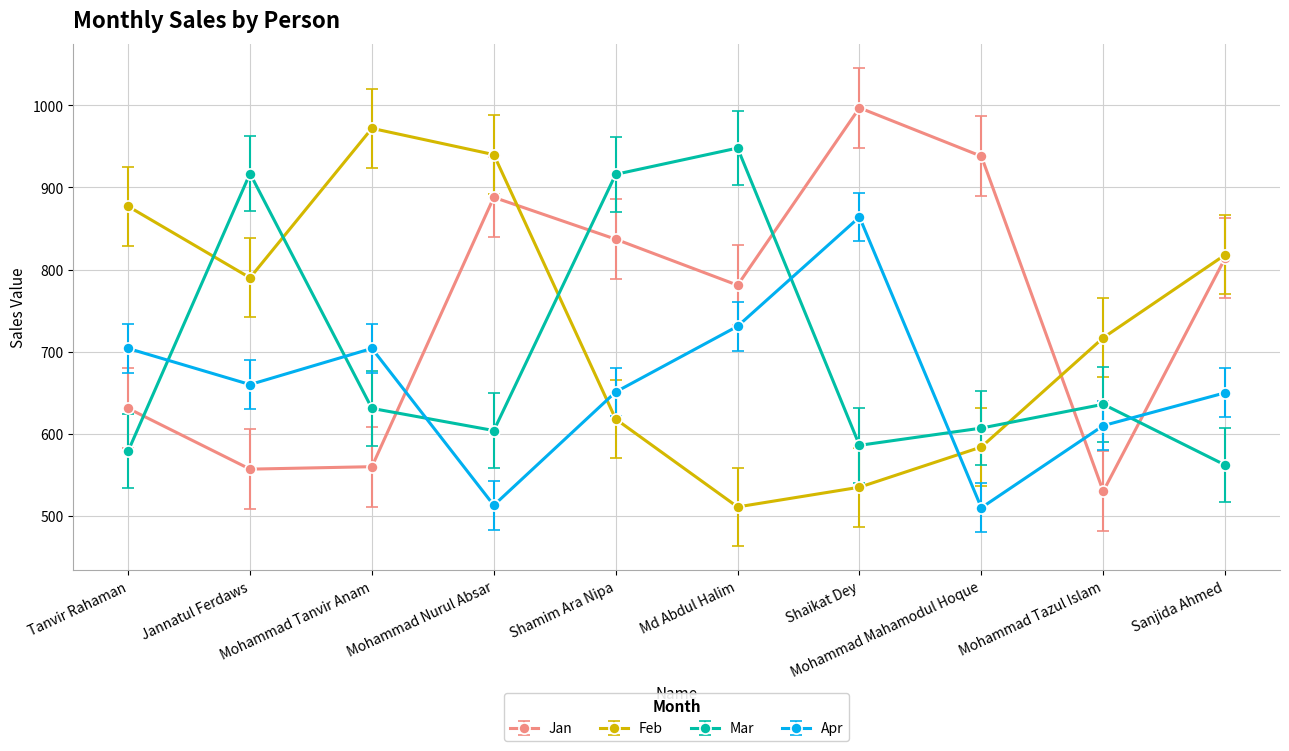

What is the greatest value displayed?

997